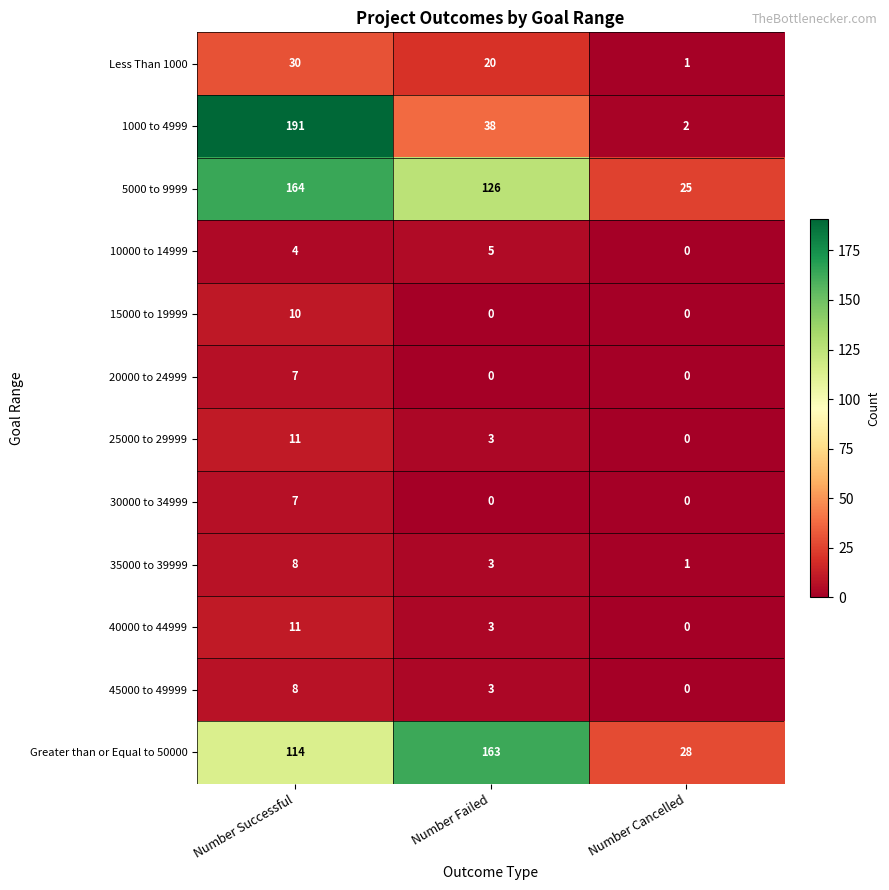

Which series has the largest range (max minus min)?

1000 to 4999